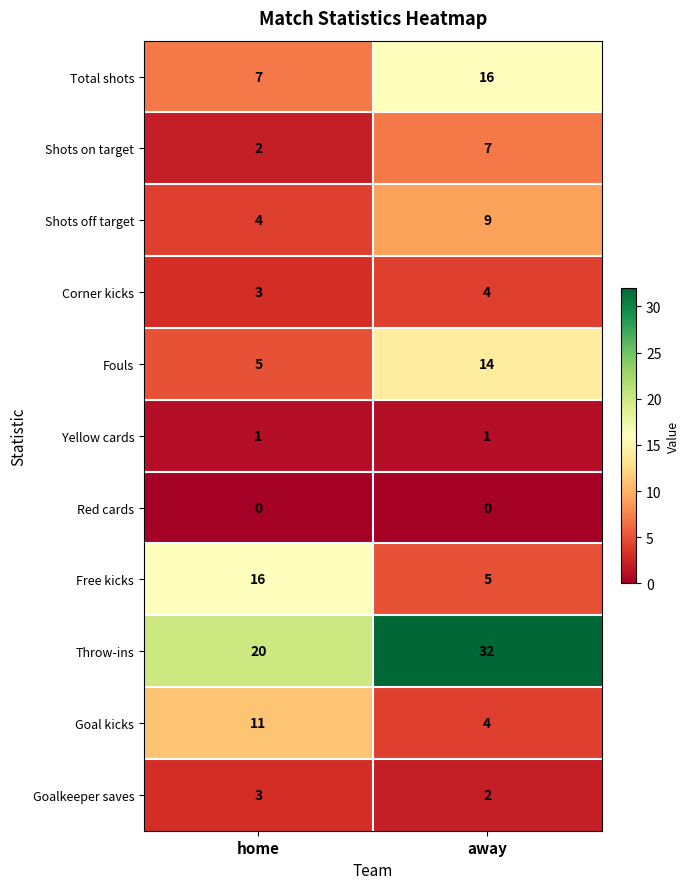

Rank the categories by Goalkeeper saves value from highest to lowest.

home, away